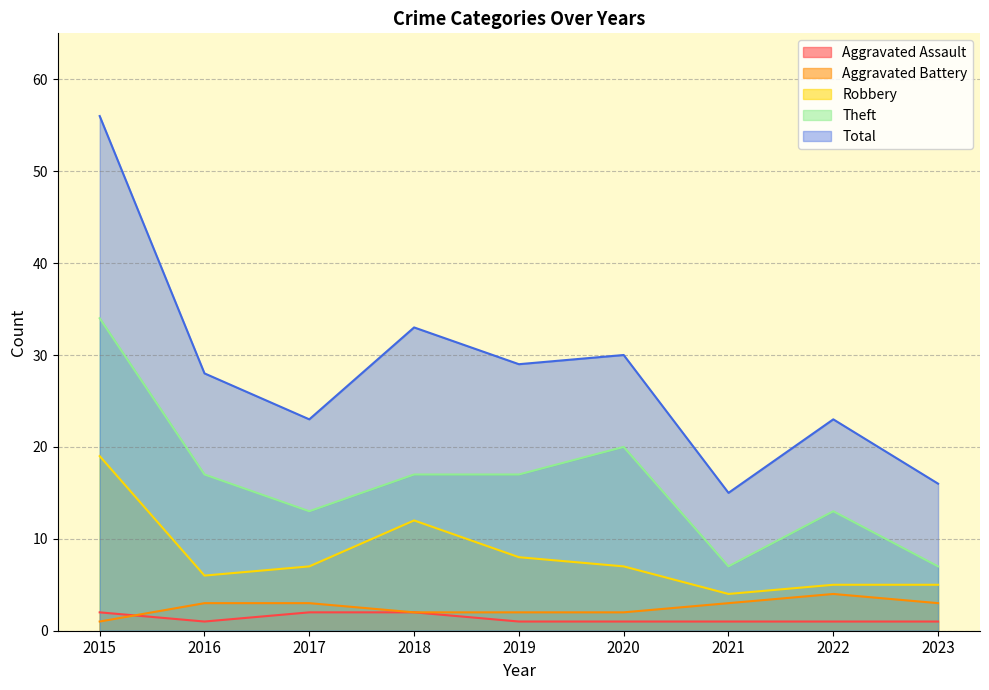

Which series has the largest total across all categories?

Total